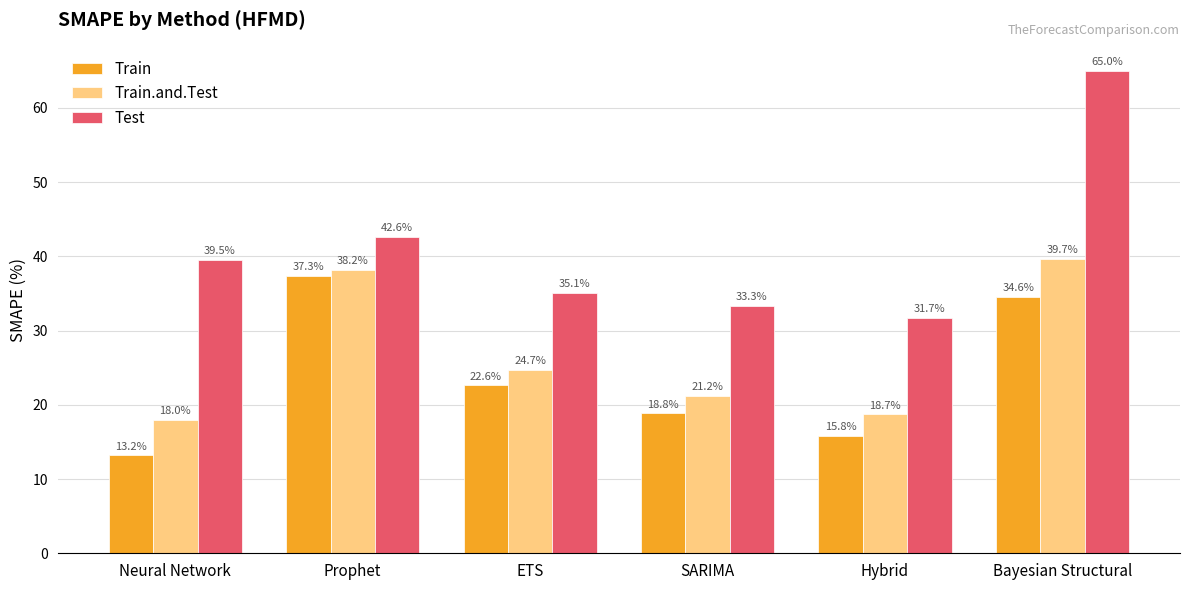

What is the difference between the maximum and minimum values in the Test series?

33.3